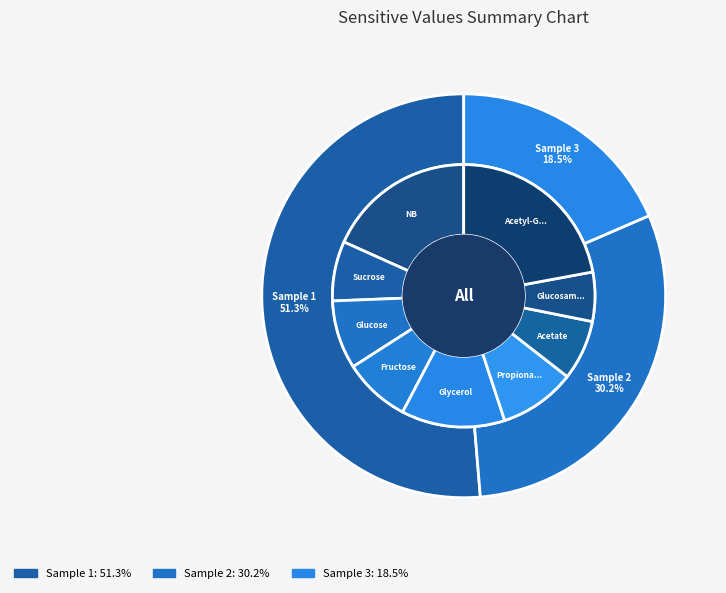

How many segments does this pie chart have?

3